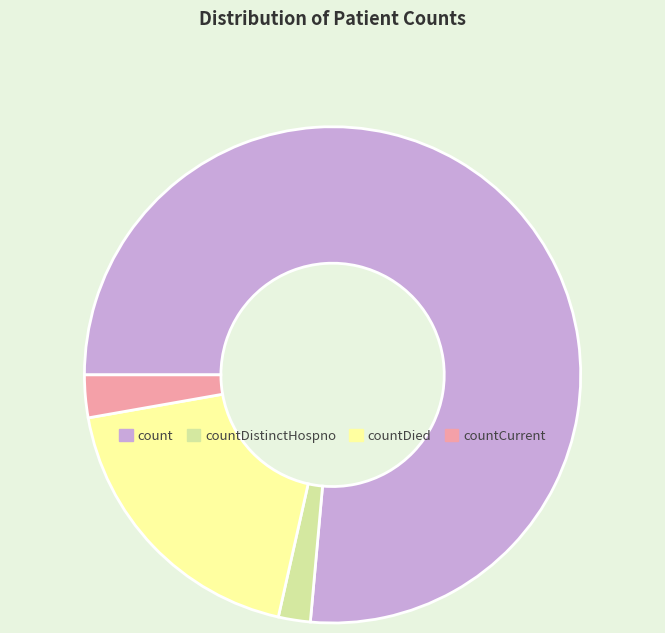

How many segments does this pie chart have?

4